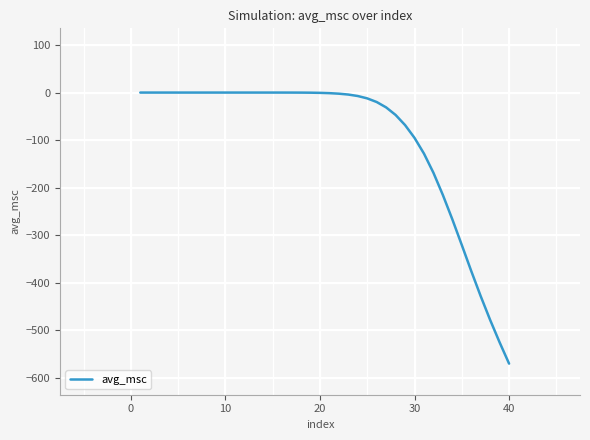

Does the chart have visible grid lines?

Yes